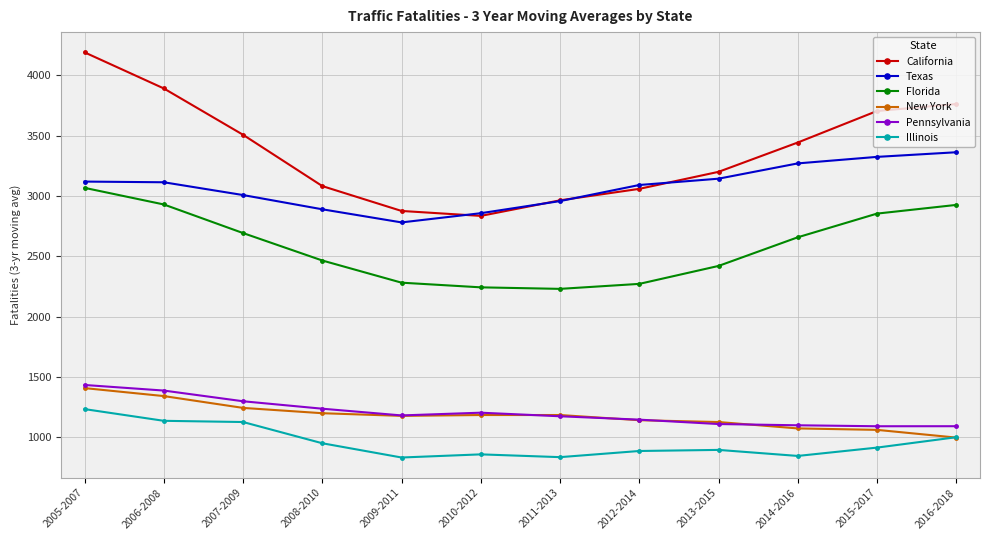

At which label does New York reach its peak?

2005-2007